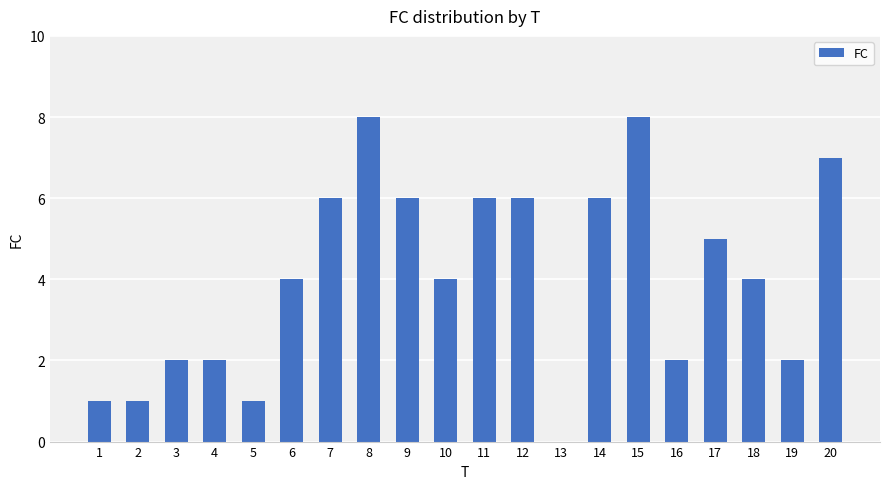

Reading left to right, what are all the values shown in this chart?

1	1	2	2	1	4	6	8	6	4	6	6	0	6	8	2	5	4	2	7